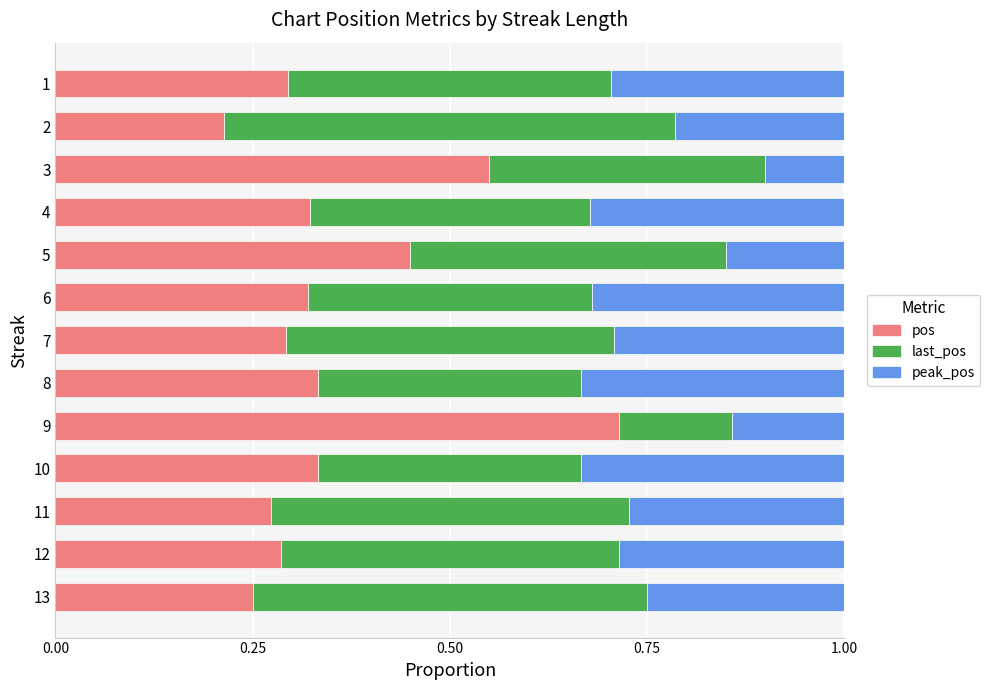

Which category has the highest value in the pos series?

9